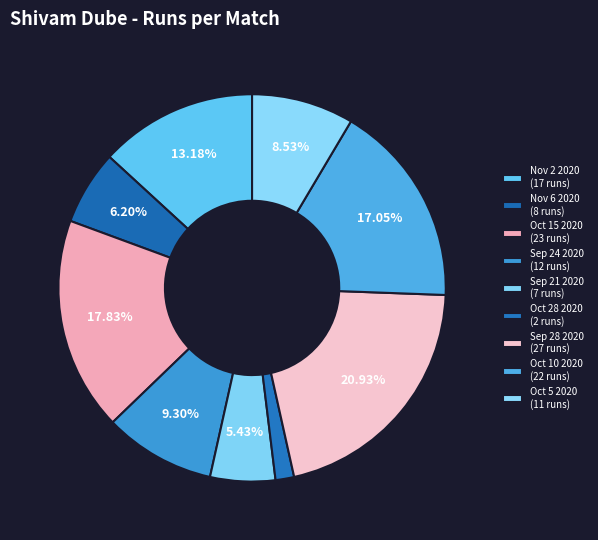

Count the number of slices in the pie.

9